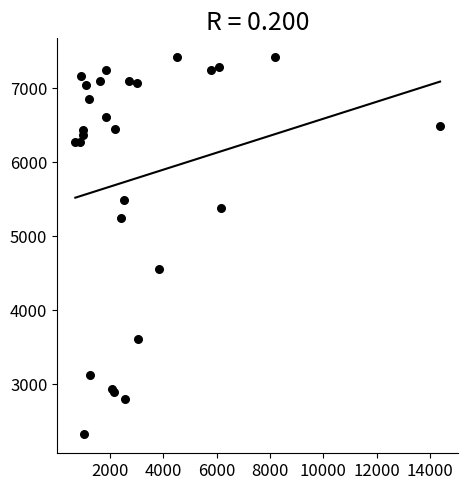

What Y value in the scatter plot is closest to 4873?

4562